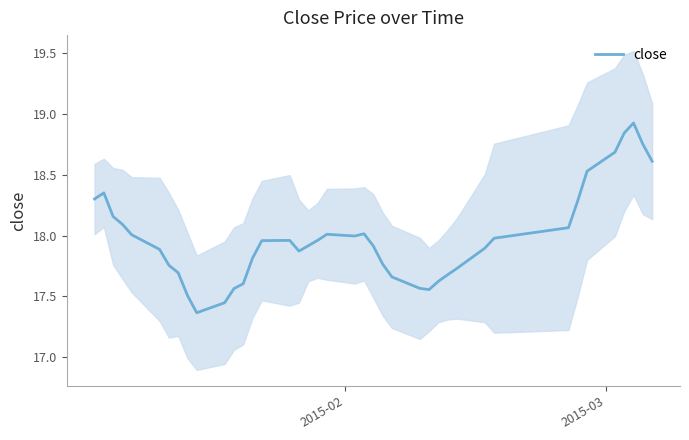

How many interior local peaks (higher than both neighbors) does the data have?

5